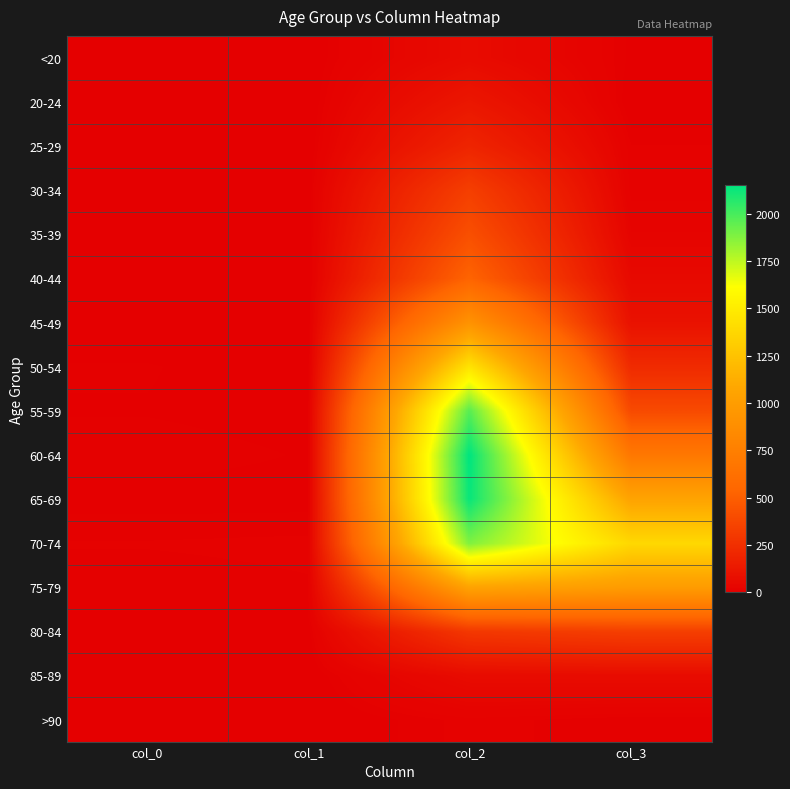

Between col_2 and col_3, which series saw the biggest shift?

55-59